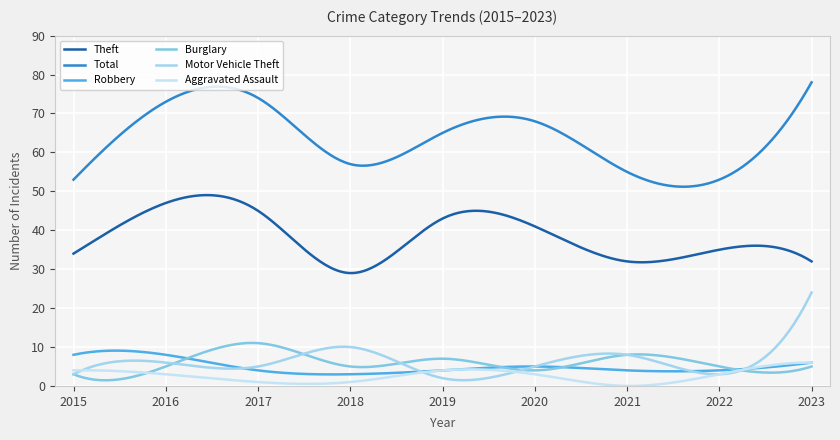

What is the maximum value for Theft?

49.0